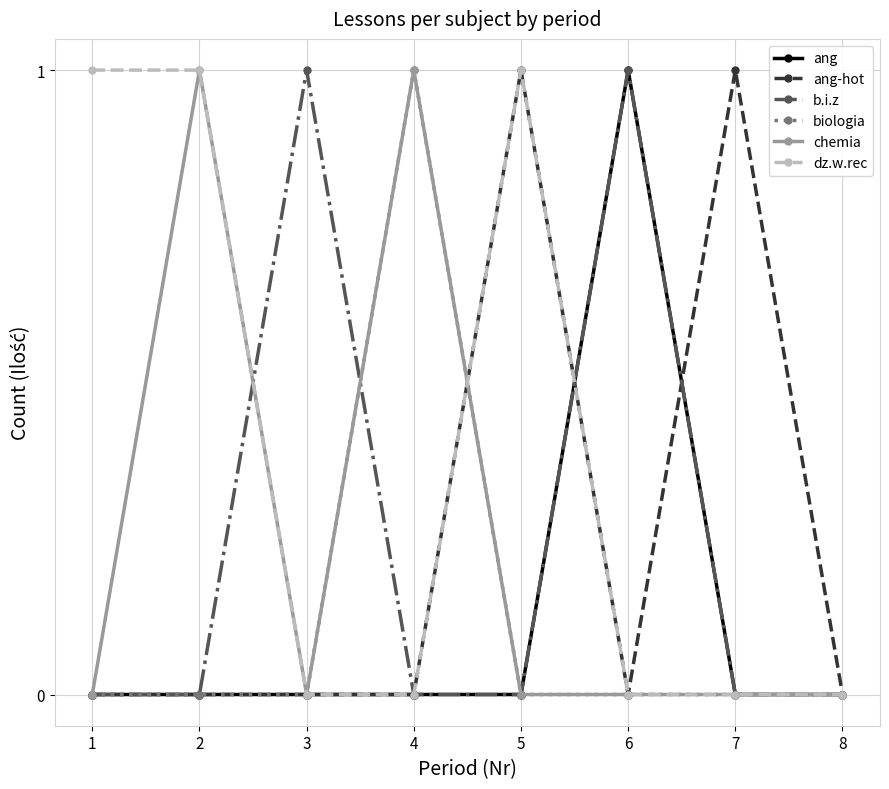

Which category has the highest value in the ang series?

6